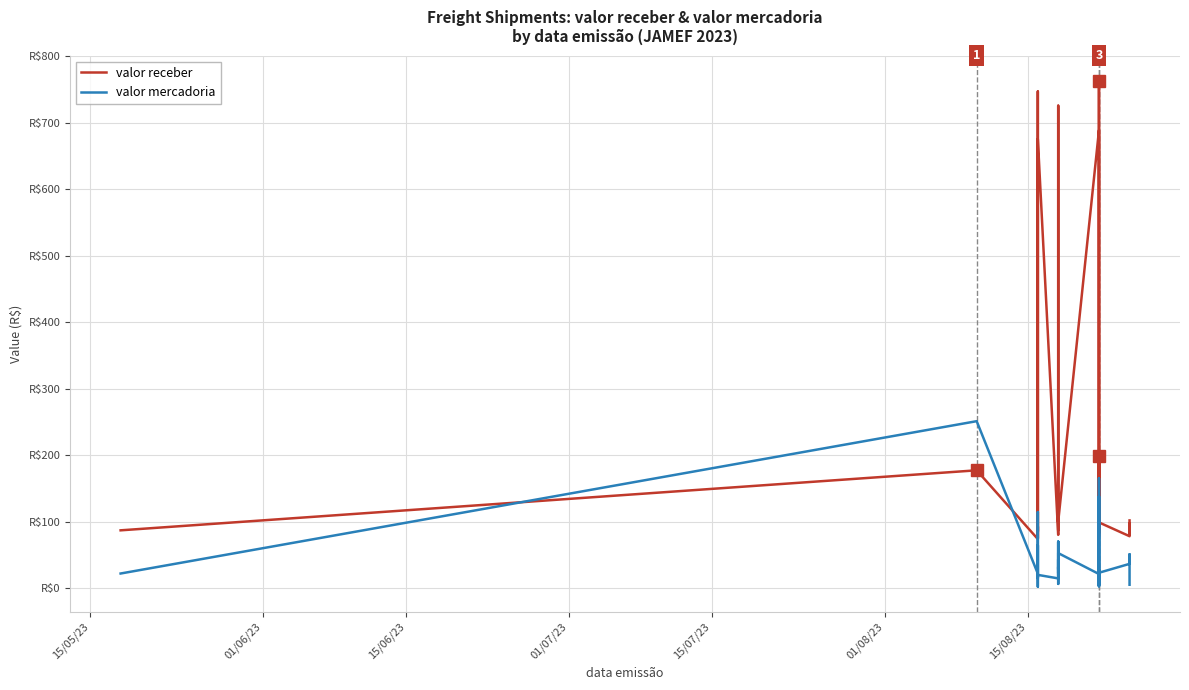

What is the average value of the valor receber series?

192.0